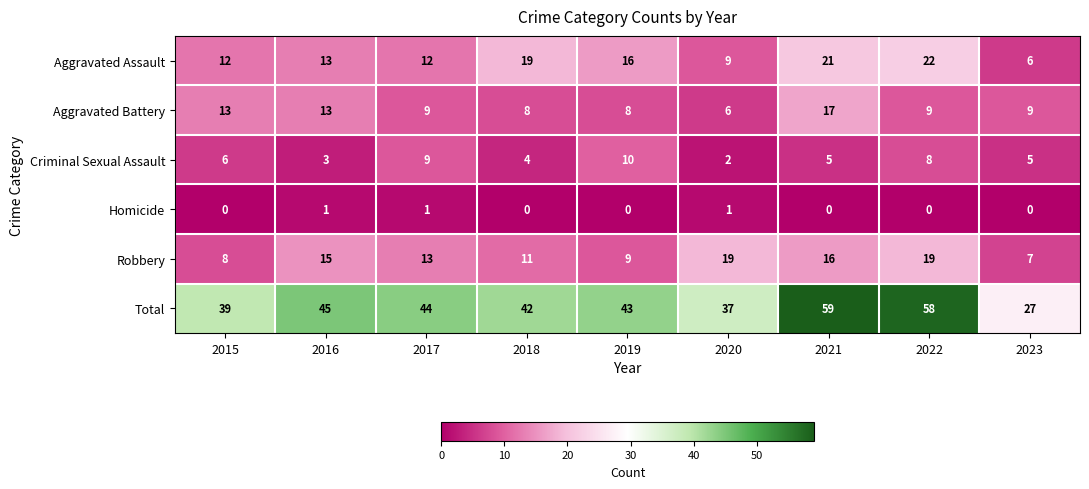

True or false: Criminal Sexual Assault has a value of 9 at 2017.

True